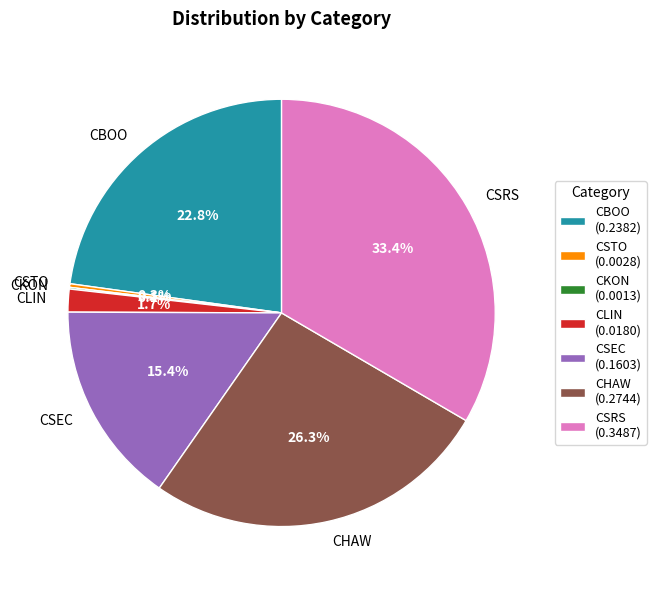

Which category has the biggest portion of the pie?

CSRS